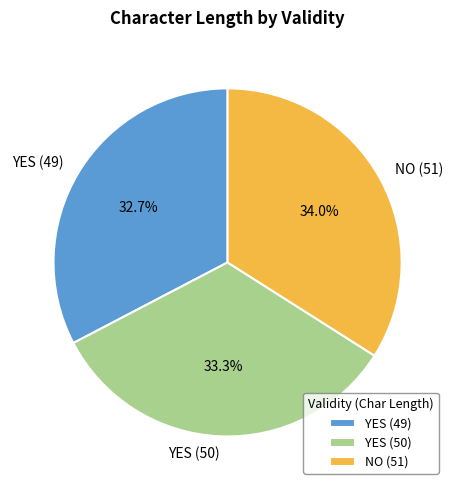

Is YES (49) the majority of the pie?

No